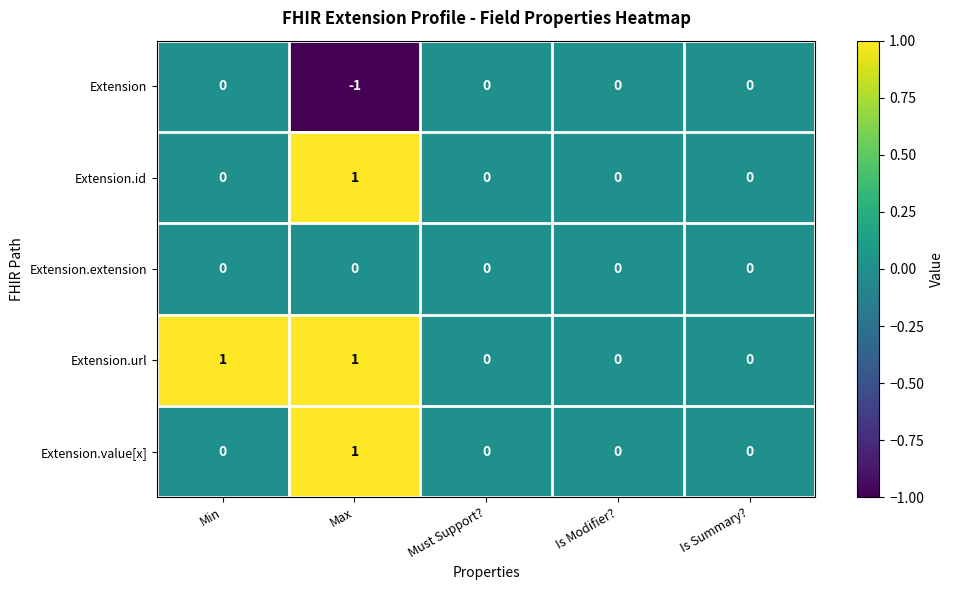

True or false: Extension.id has a value of 0 at Max.

False